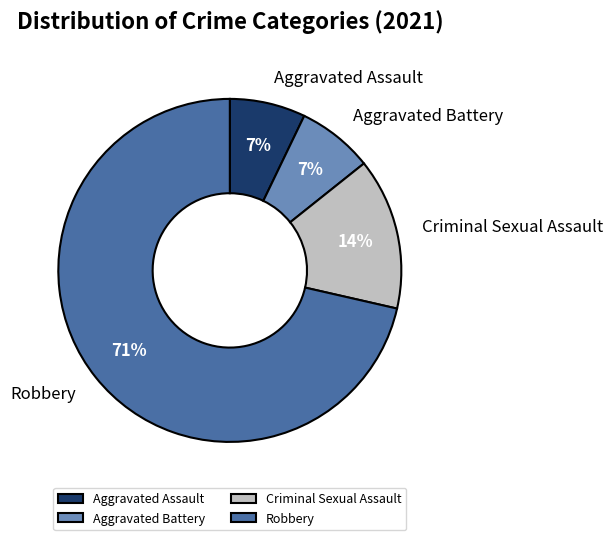

Which category accounts for the majority?

Robbery